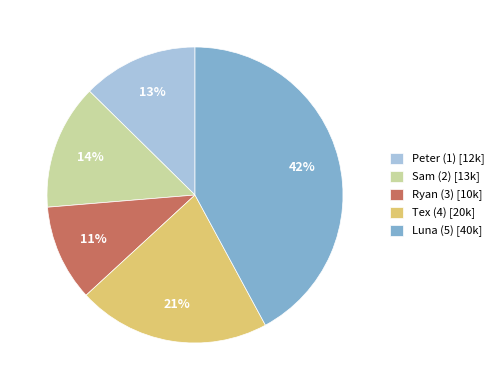

Combined, do Sam (2) and Luna (5) account for over 50%?

Yes